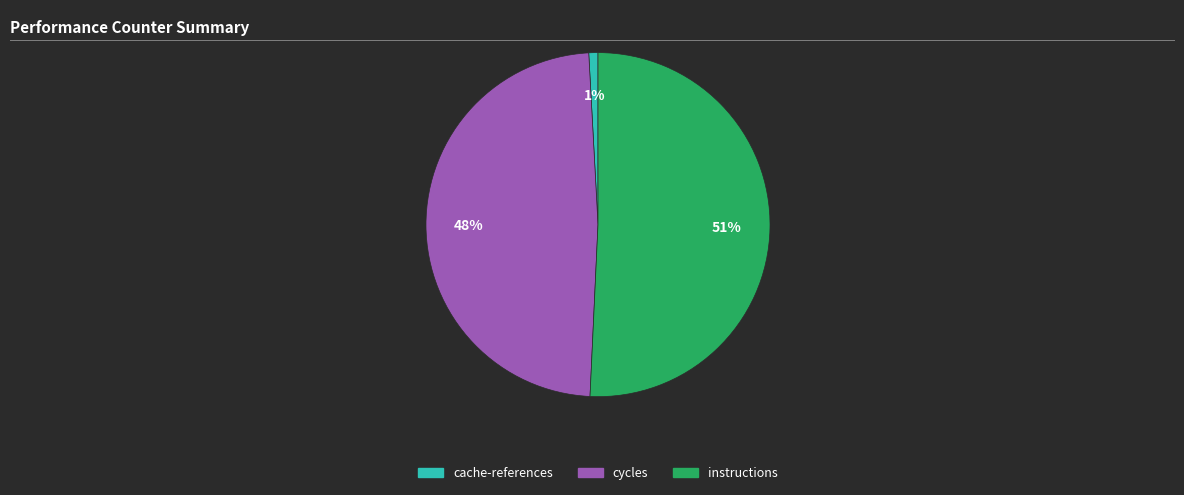

Is there any slice that represents more than half of the pie?

Yes